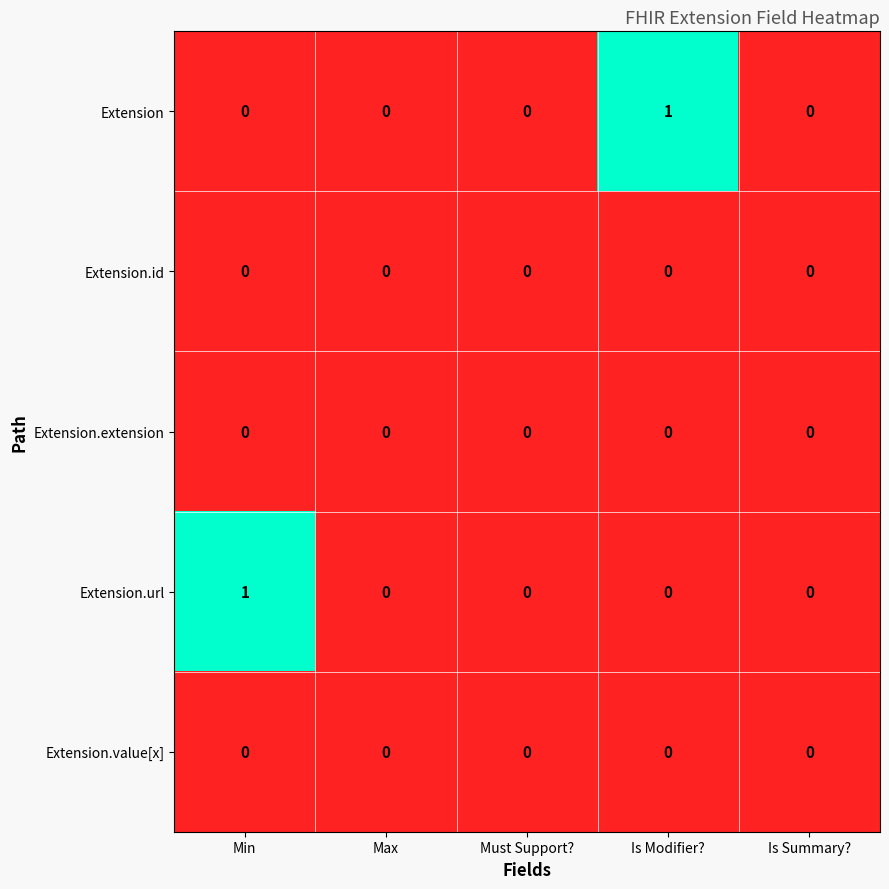

True or false: Extension.value[x] has a value of 0 at Max.

True